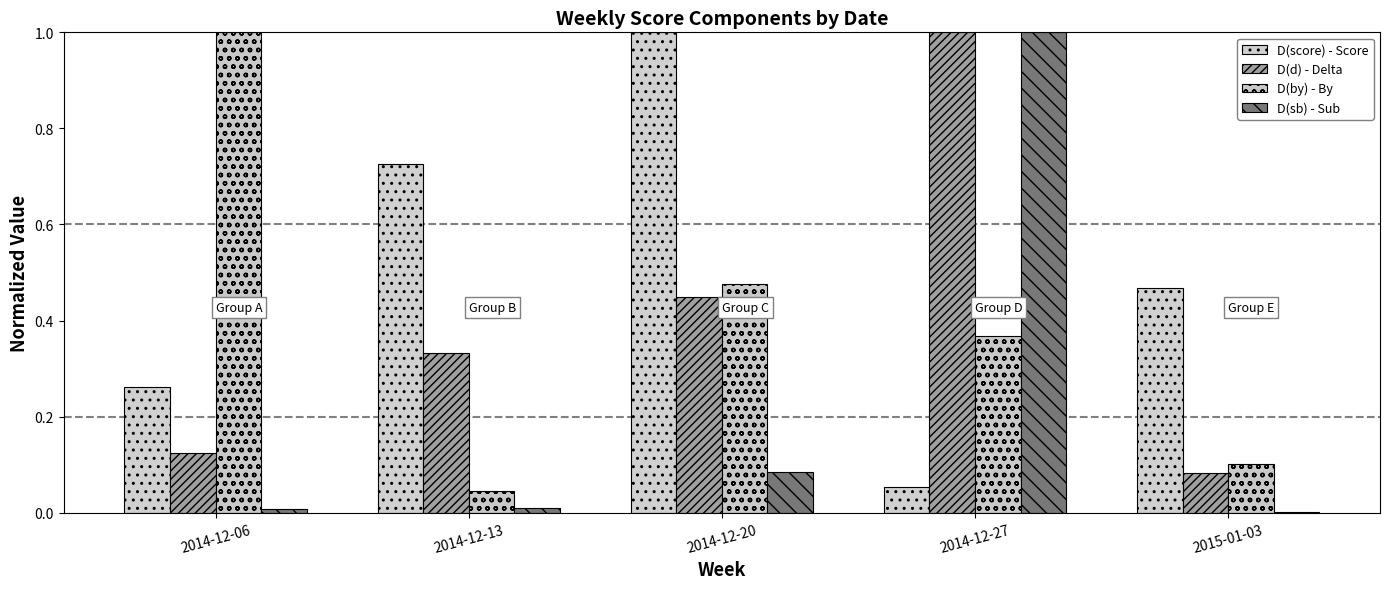

True or false: D(sb) - Sub has a value of 0.0 at 2015-01-03.

True